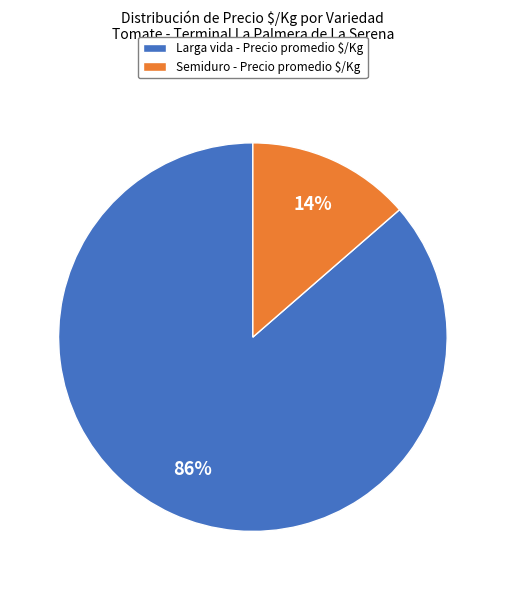

Is it true that Larga vida - Precio promedio $/Kg is 92% of the pie?

False